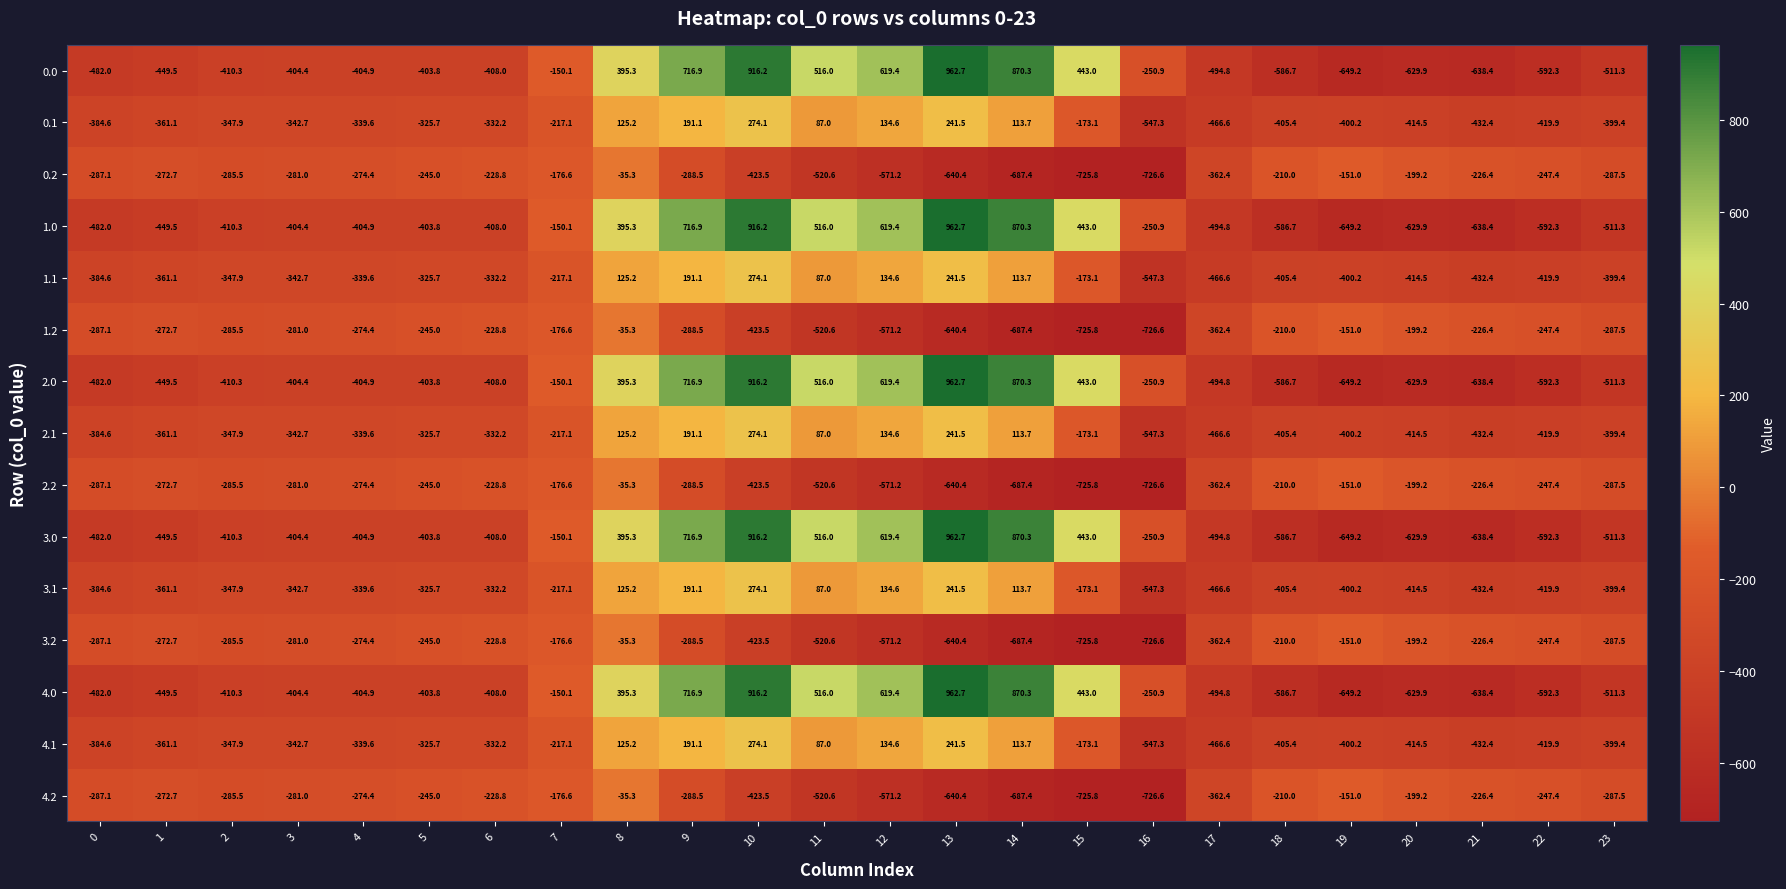

What is the sum of all 4.1 values?

-5142.5